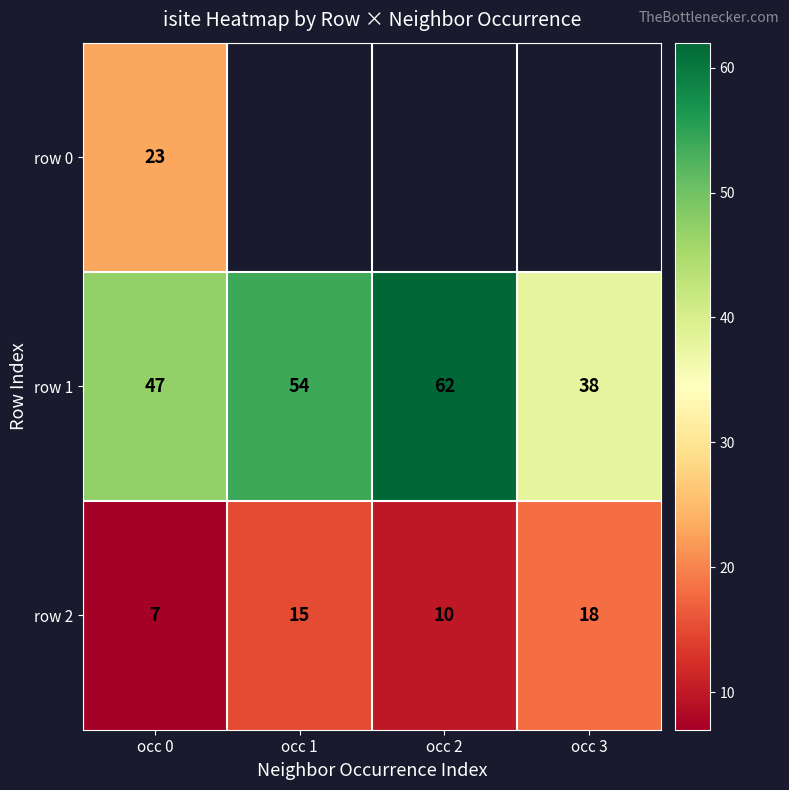

Count the row 2 values in the range 10 to 18.

3